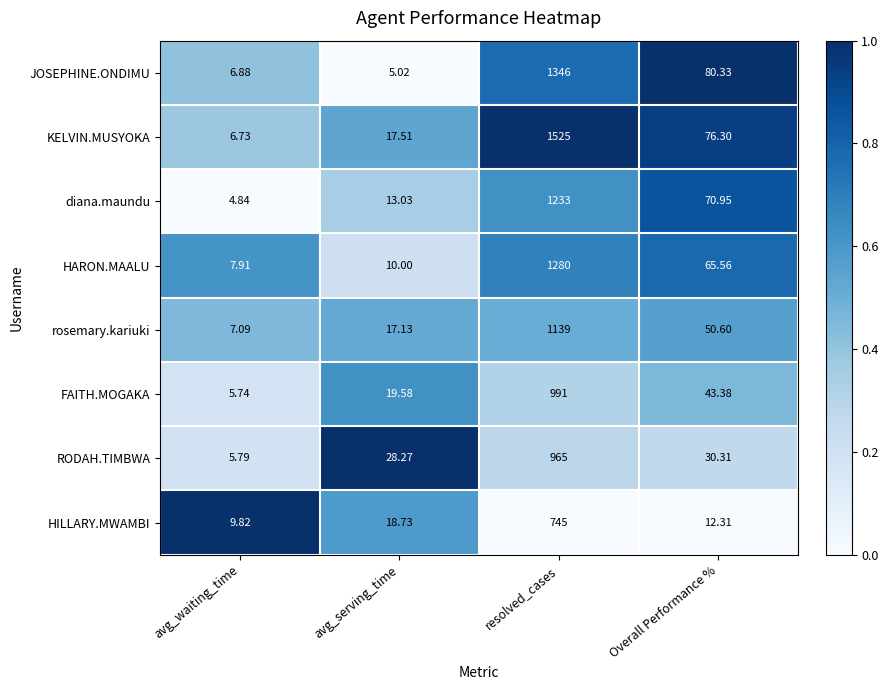

Which label corresponds to the largest value in the chart?

resolved_cases